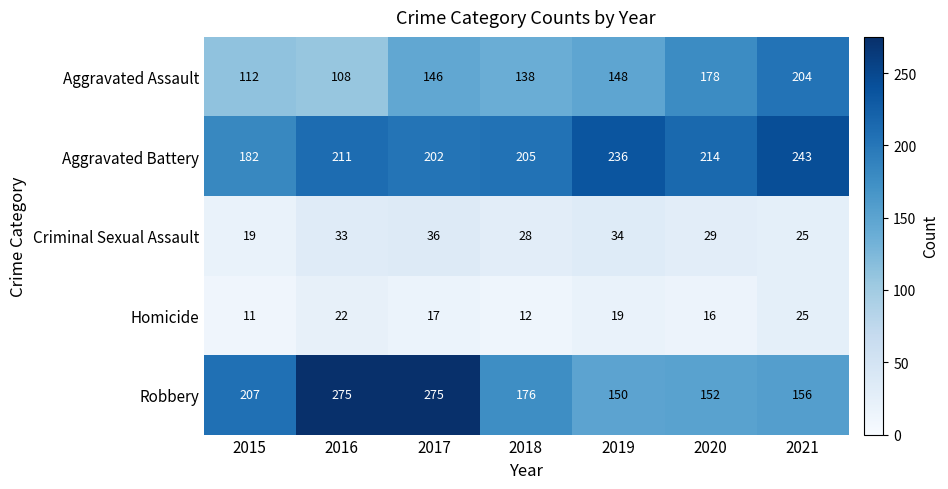

At which category does the chart reach its minimum across all series?

2015